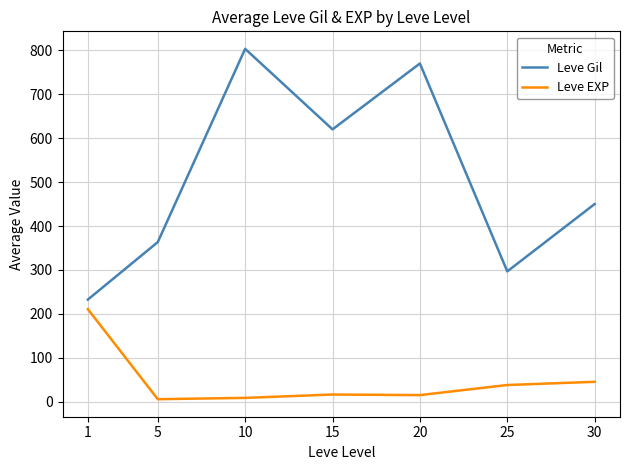

How many lines are shown in the chart?

2